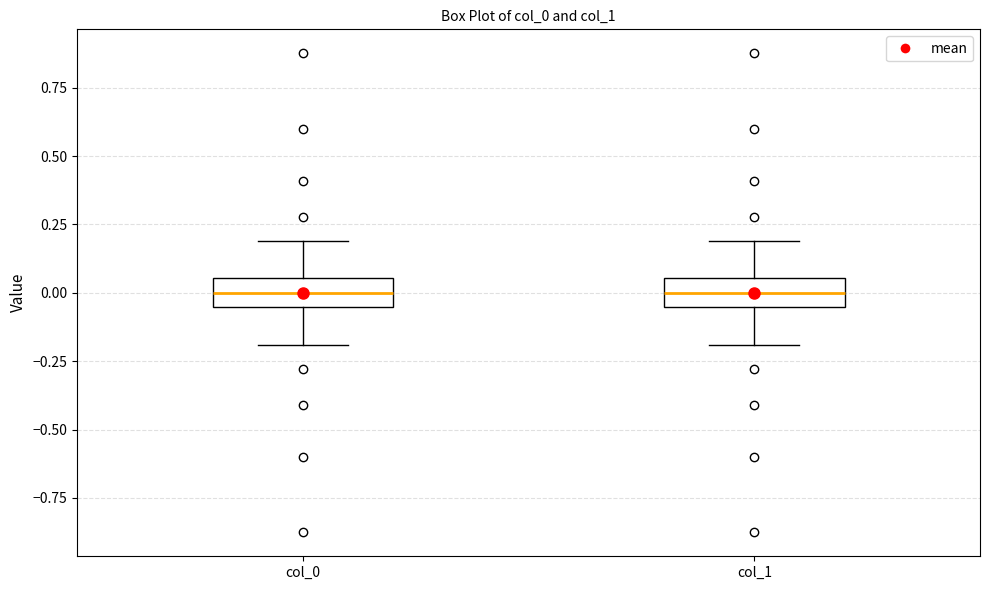

Where is the upper edge of the box for col_0 on the y-axis? The values are not printed on the chart, so give them approximately, as read against the axis.

0.05